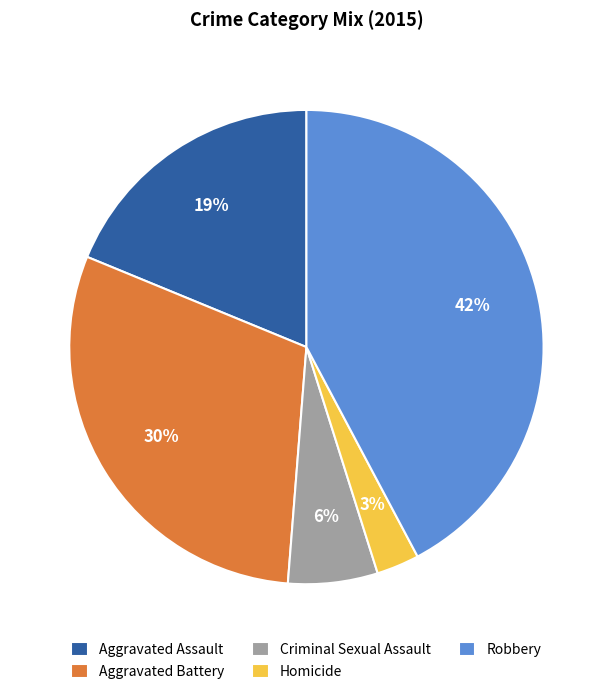

Does Aggravated Assault account for over 50% of the chart?

No